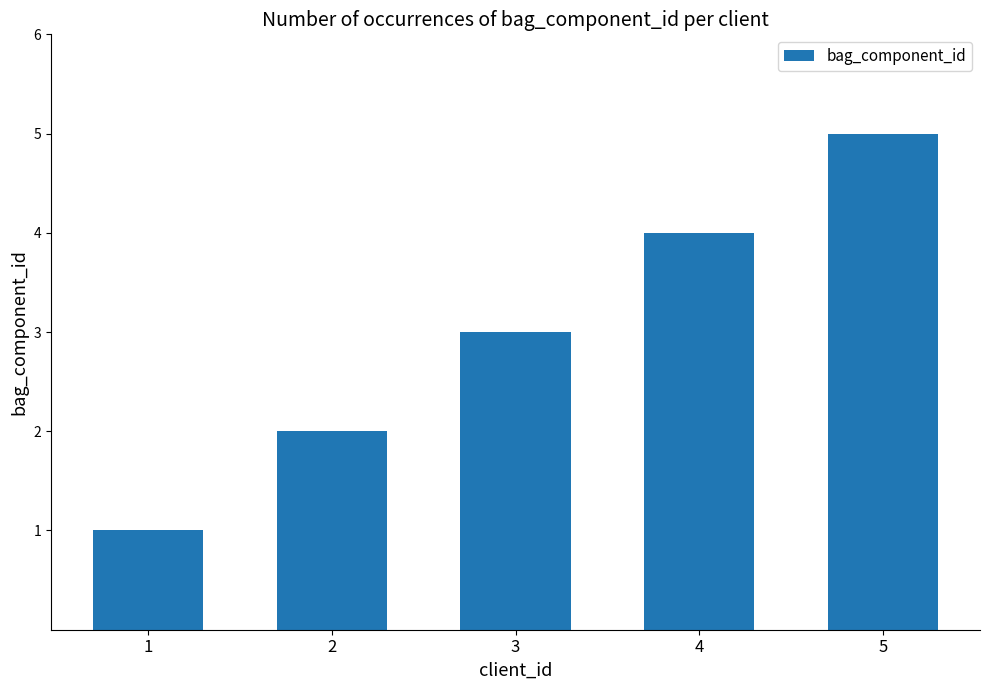

What is the value of the 4th bar from the left?

4